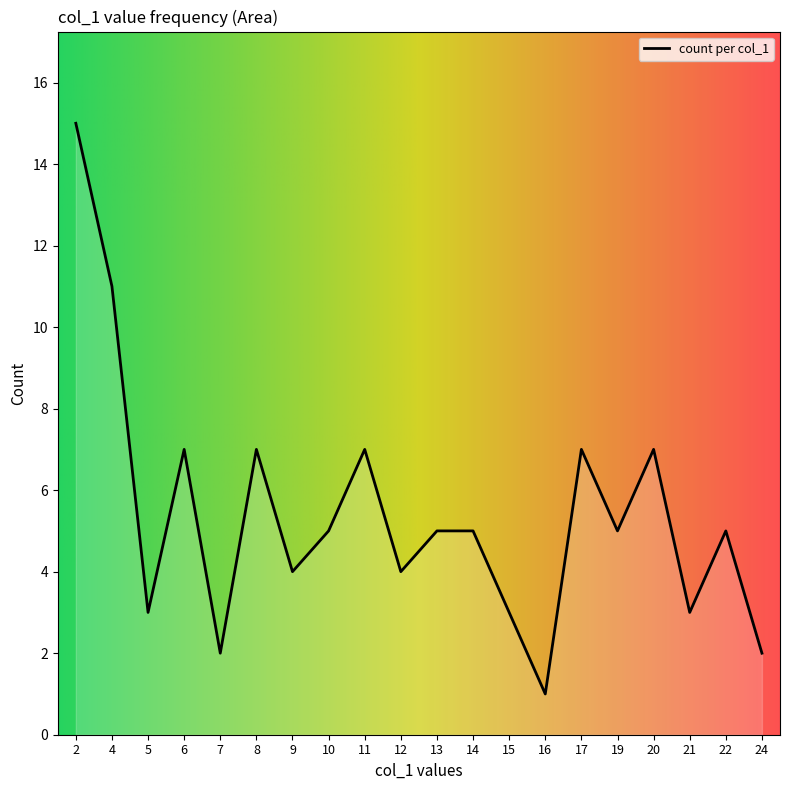

What is the greatest value displayed?

15